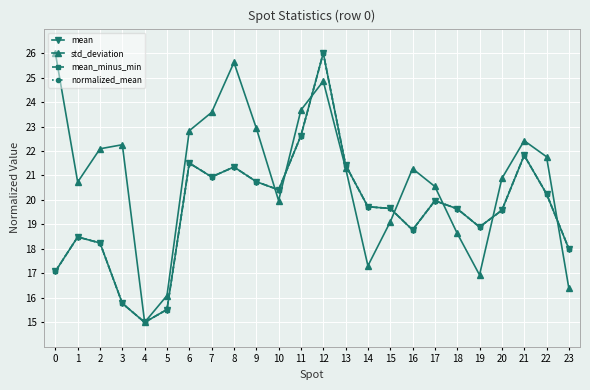

True or false: mean has a value of 4.4 at 9.

False